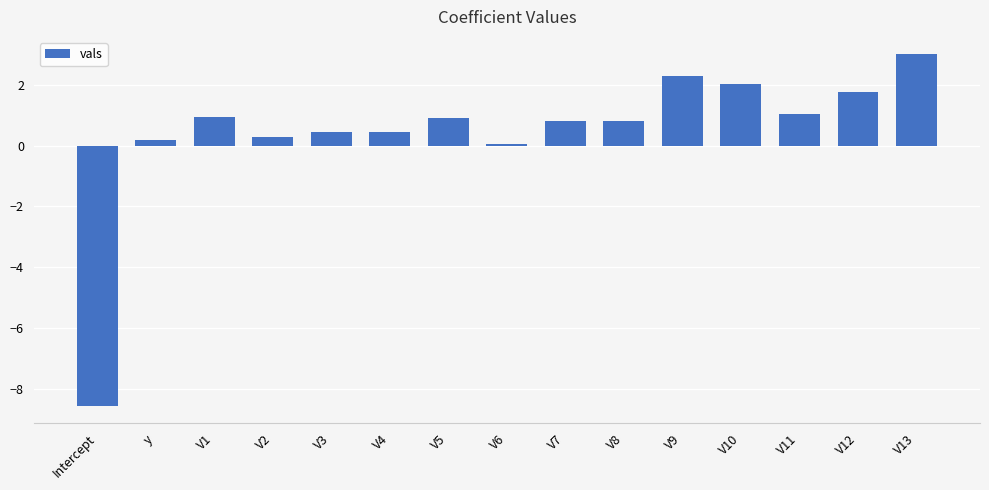

Reading right to left, transcribe all the data shown in this chart.

3.0	1.7	1.0	2.0	2.3	0.8	0.8	0.1	0.9	0.4	0.4	0.3	0.9	0.2	-8.6